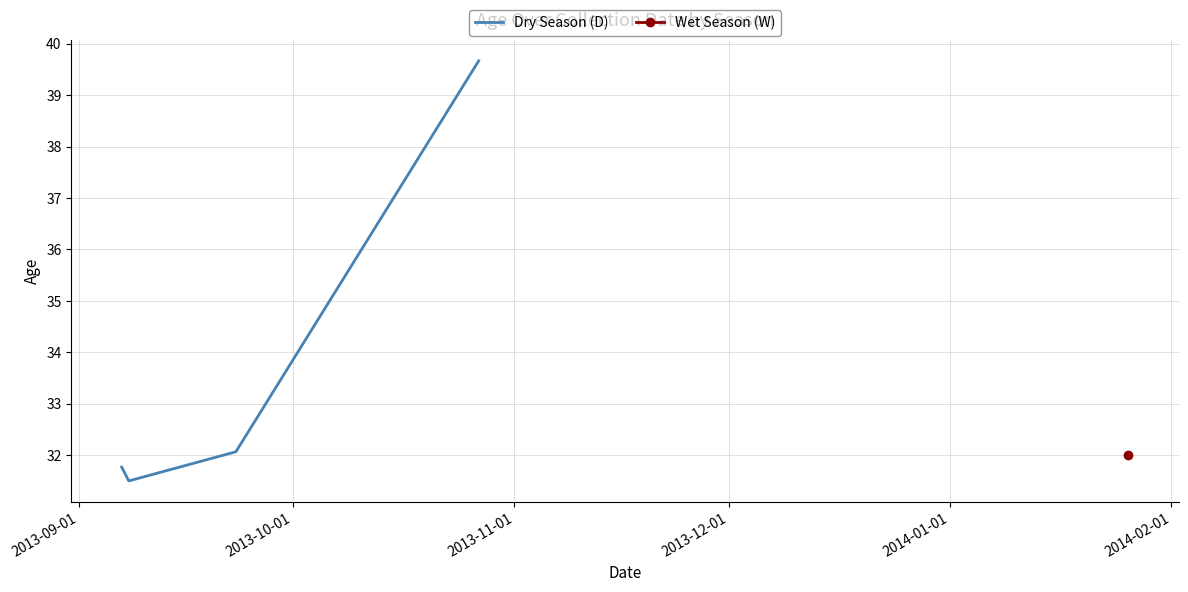

What is the minimum value for Dry Season (D)?

31.5